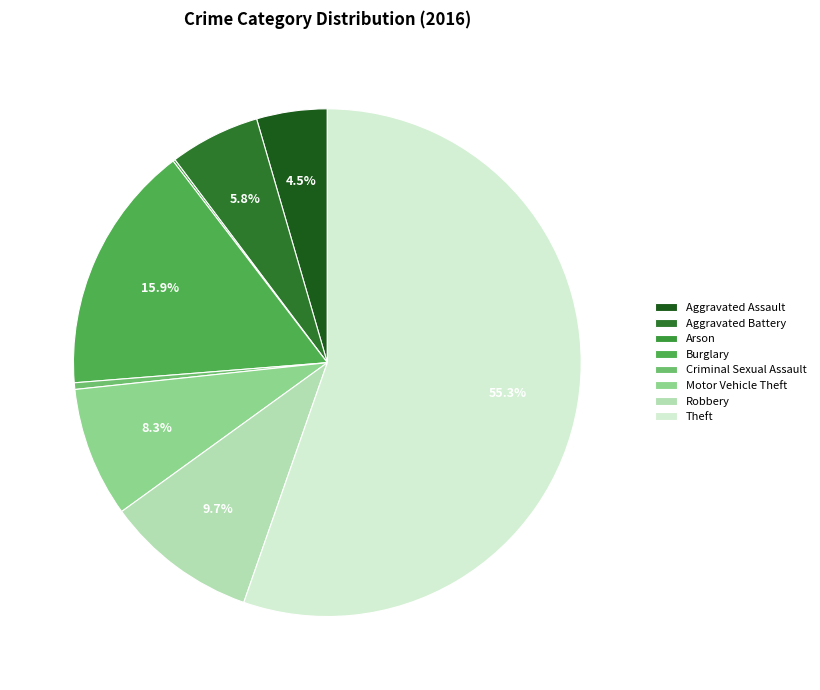

True or false: Criminal Sexual Assault accounts for 0% of the total.

True